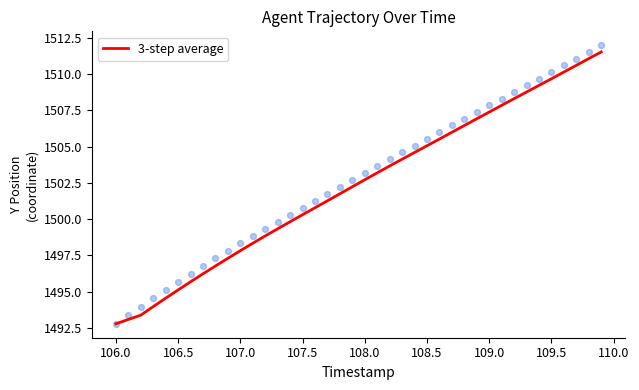

The value of 3-step average at 107.5 is 2226.4. True or false?

False